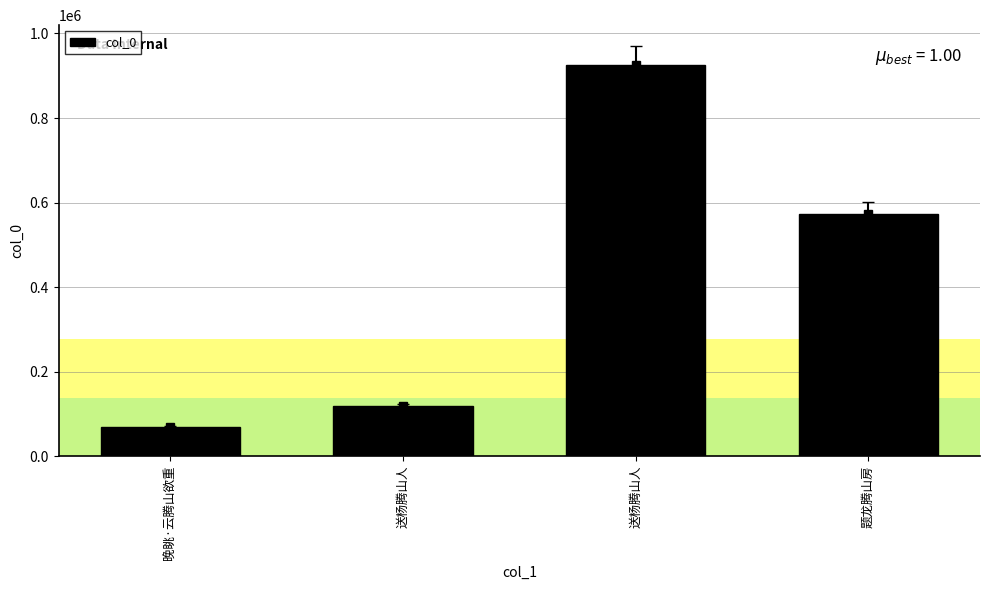

Reading left to right, transcribe all the data shown in this chart.

68676	117871	924886	572224